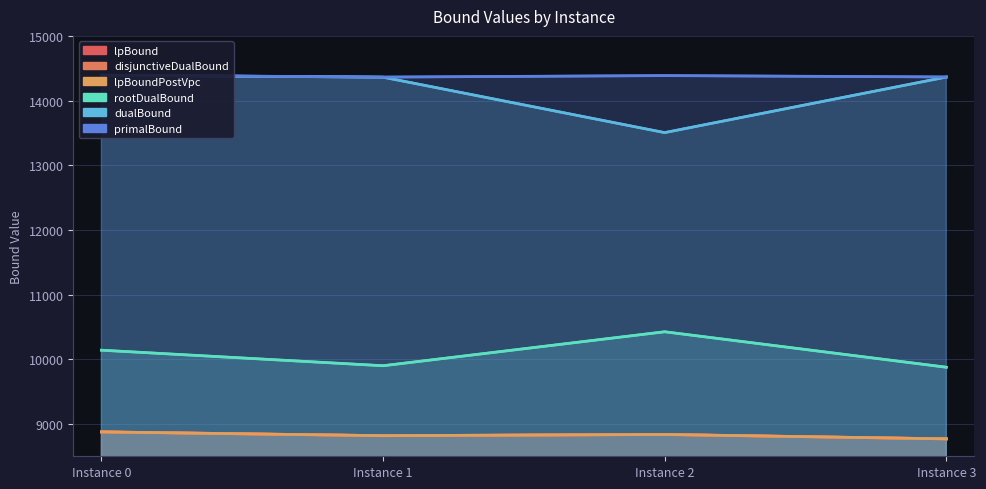

True or false: lpBound has a value of 8818.3 at Instance 1.

True